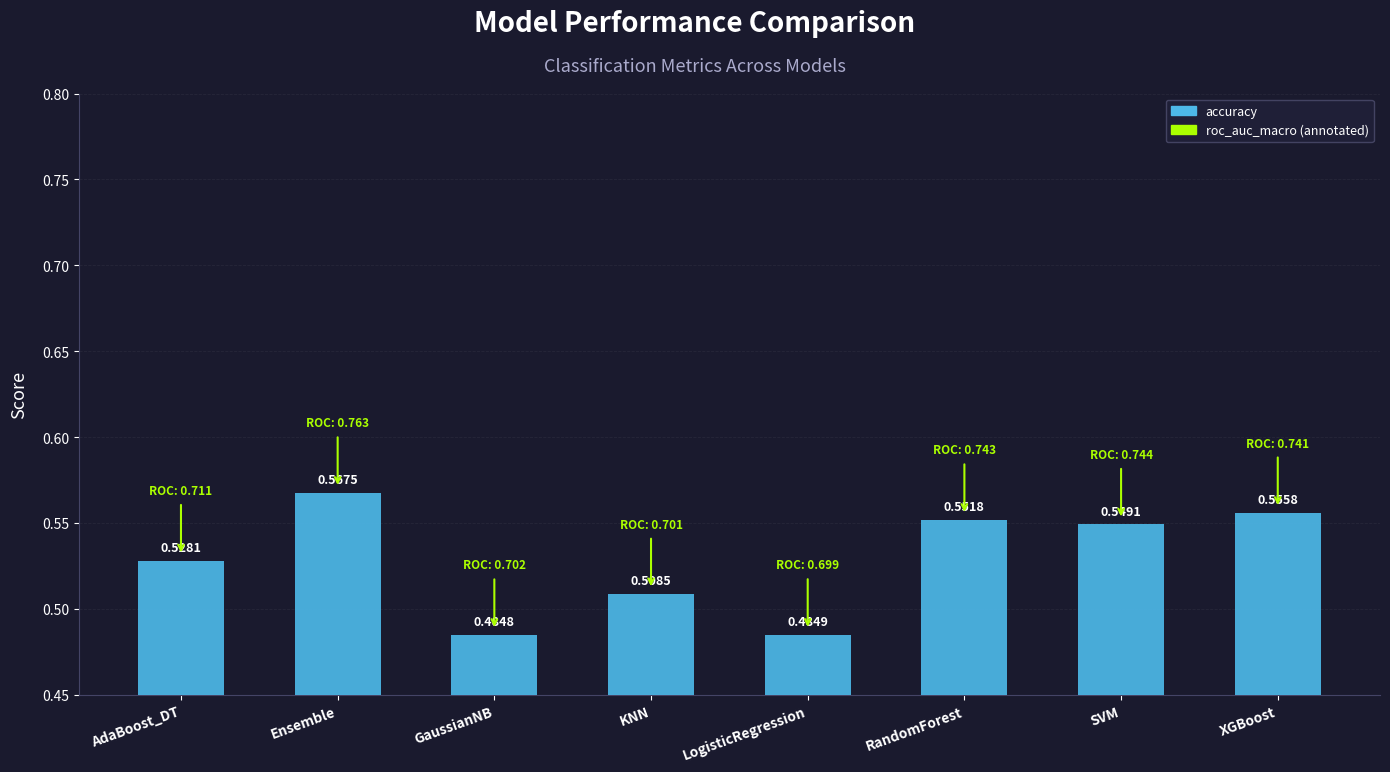

Count the number of categories in the chart.

8